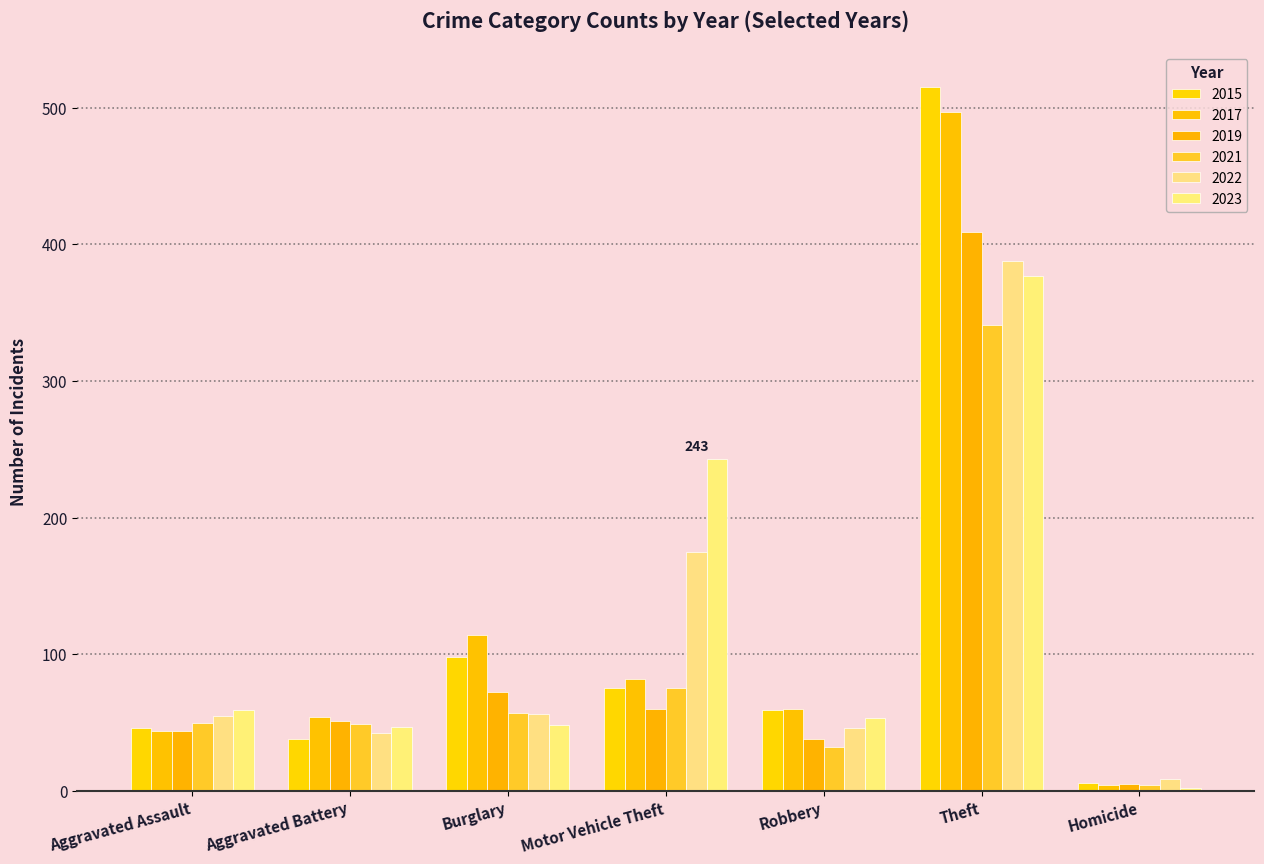

Count the number of categories in the chart.

7